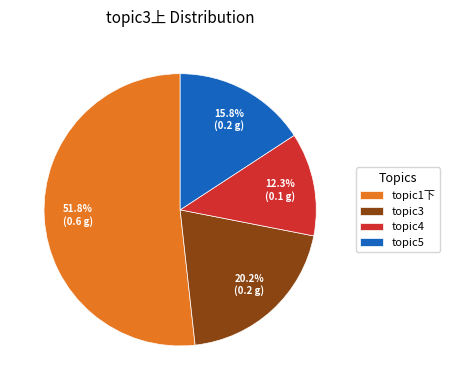

What is the largest slice in the pie chart?

topic1下